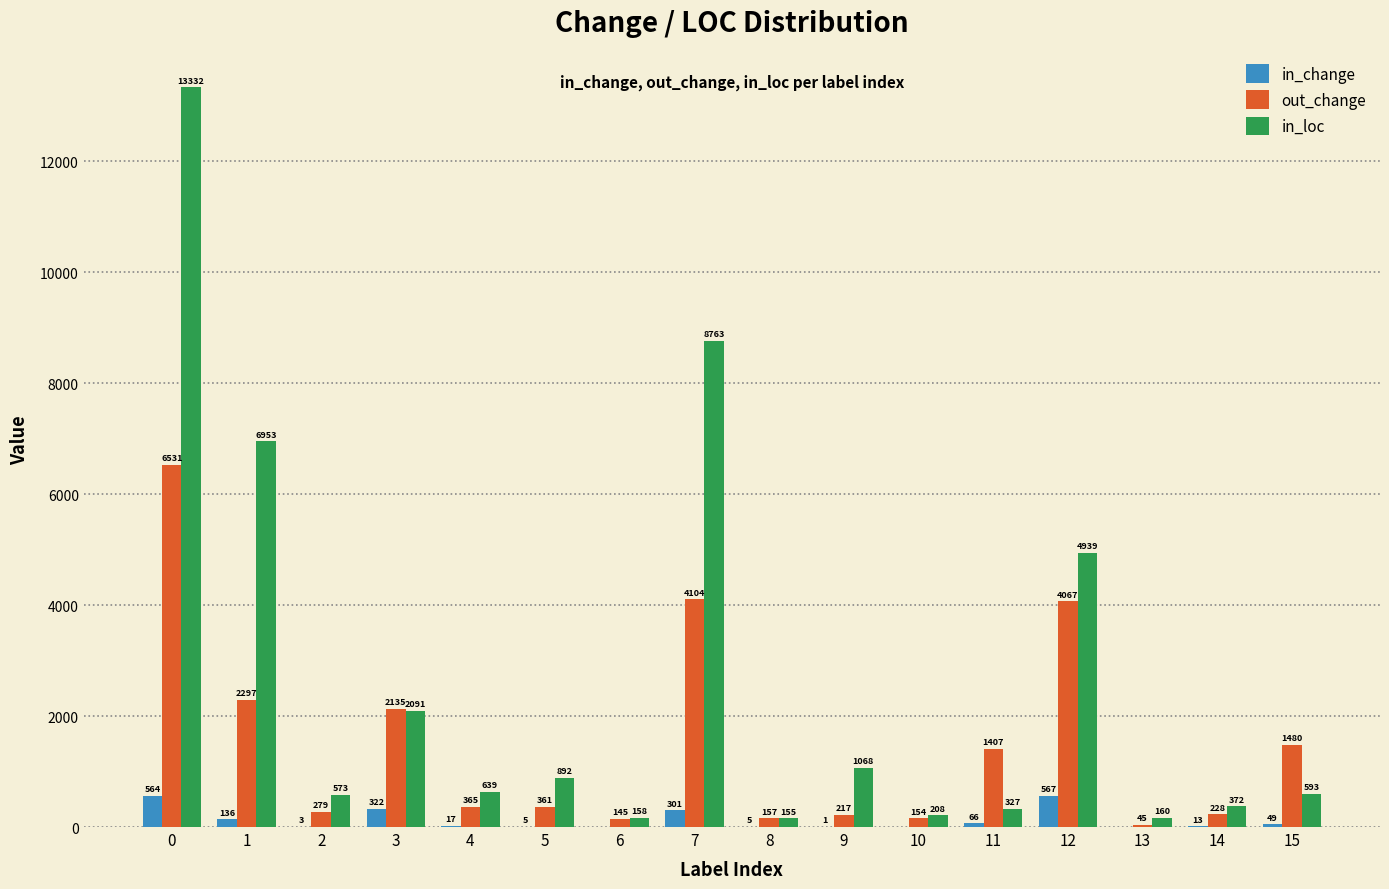

The in_loc series shows 470 at 5. True or false?

False